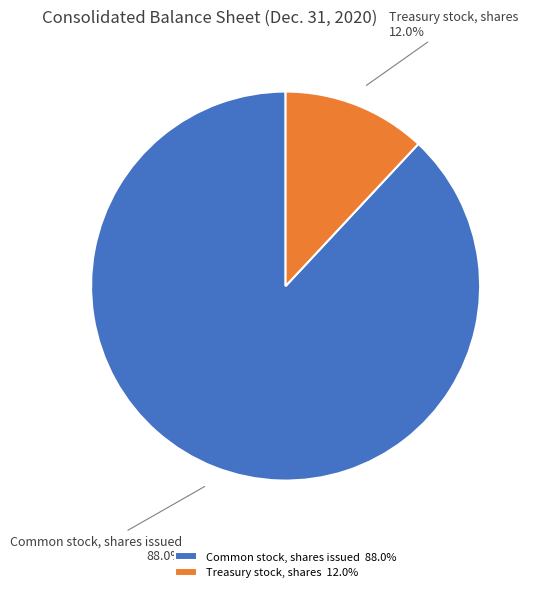

How many slices are in this pie chart?

2